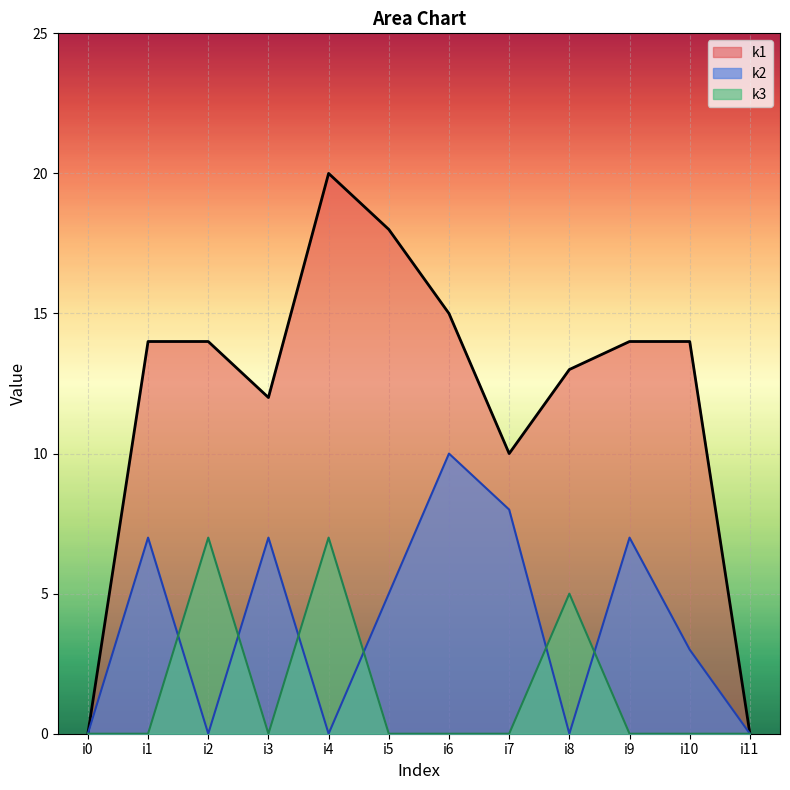

Is it true that k1 equals 0 at i0?

True